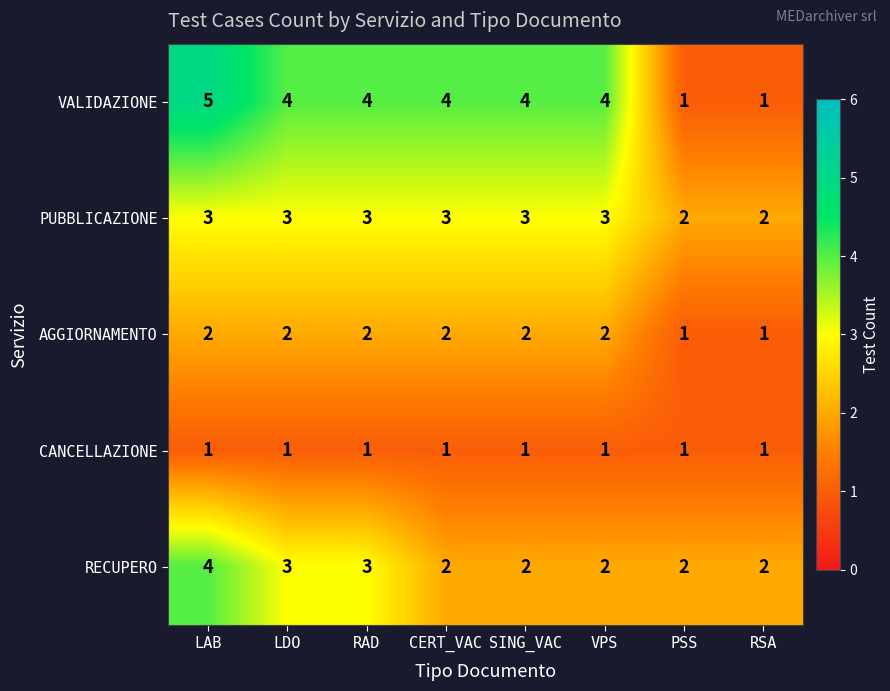

What is the minimum value shown in the chart?

1